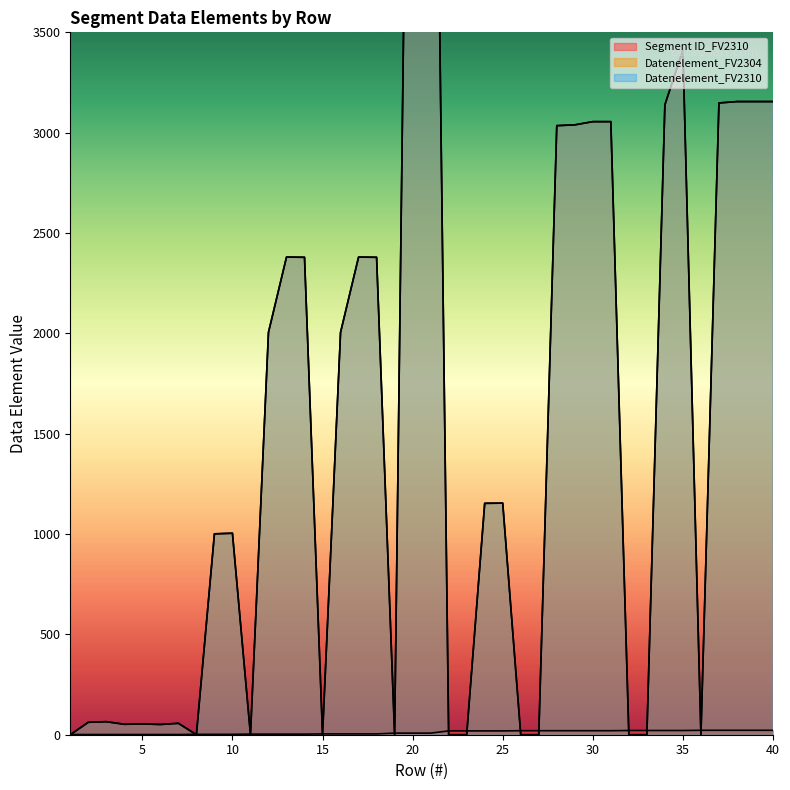

Is the value of Segment ID_FV2310 at 8 greater than the value of Datenelement_FV2304 at 38?

No